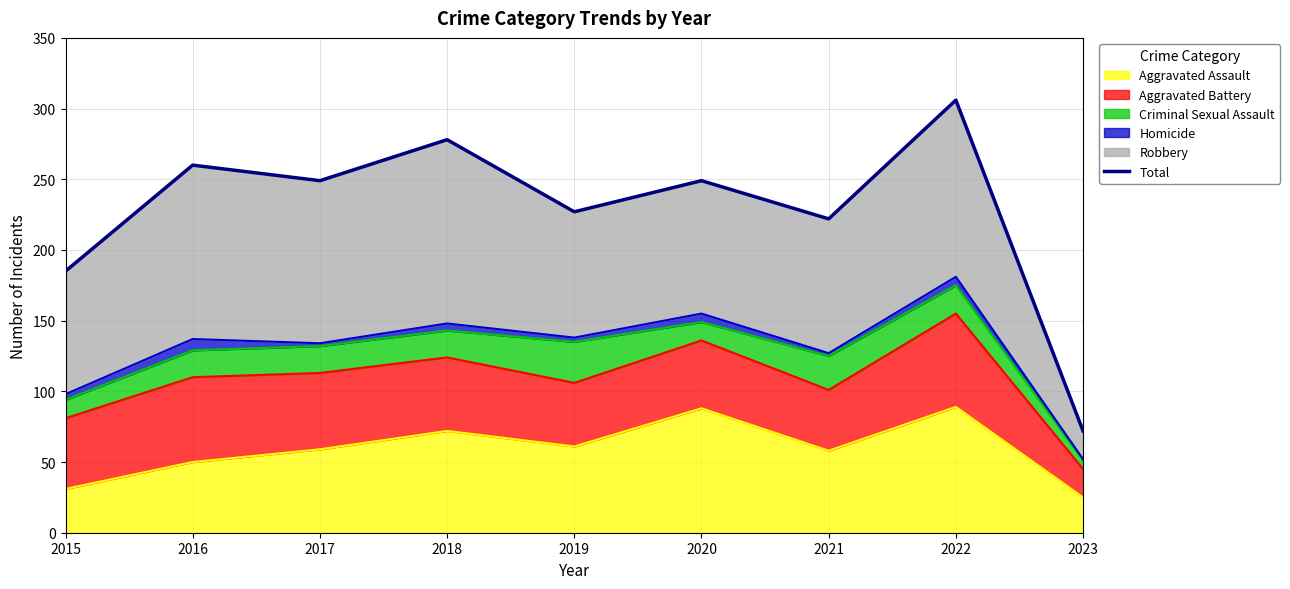

What value does the data have at 2016?

260